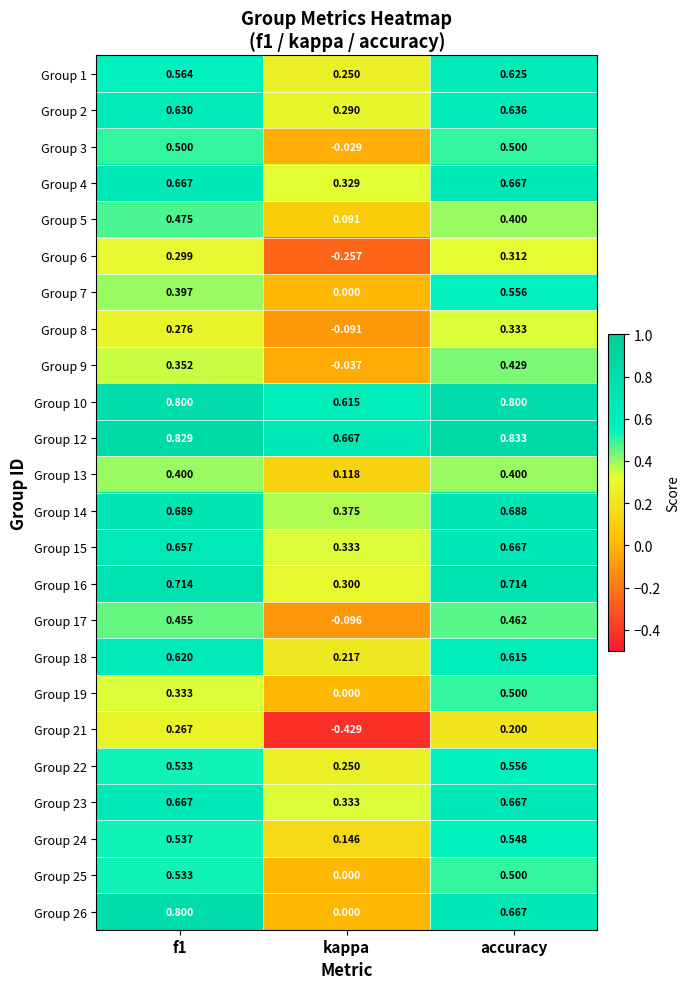

At which category is the sum across all series the highest?

accuracy